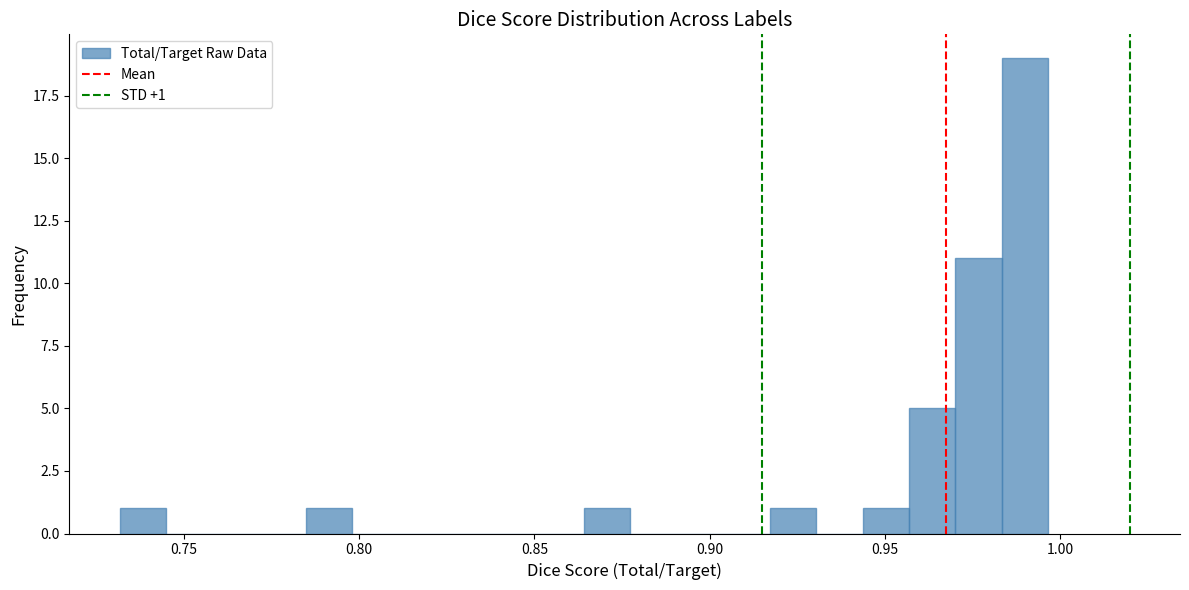

Read against the x-axis, roughly where is the centre of the tallest bar?

0.990